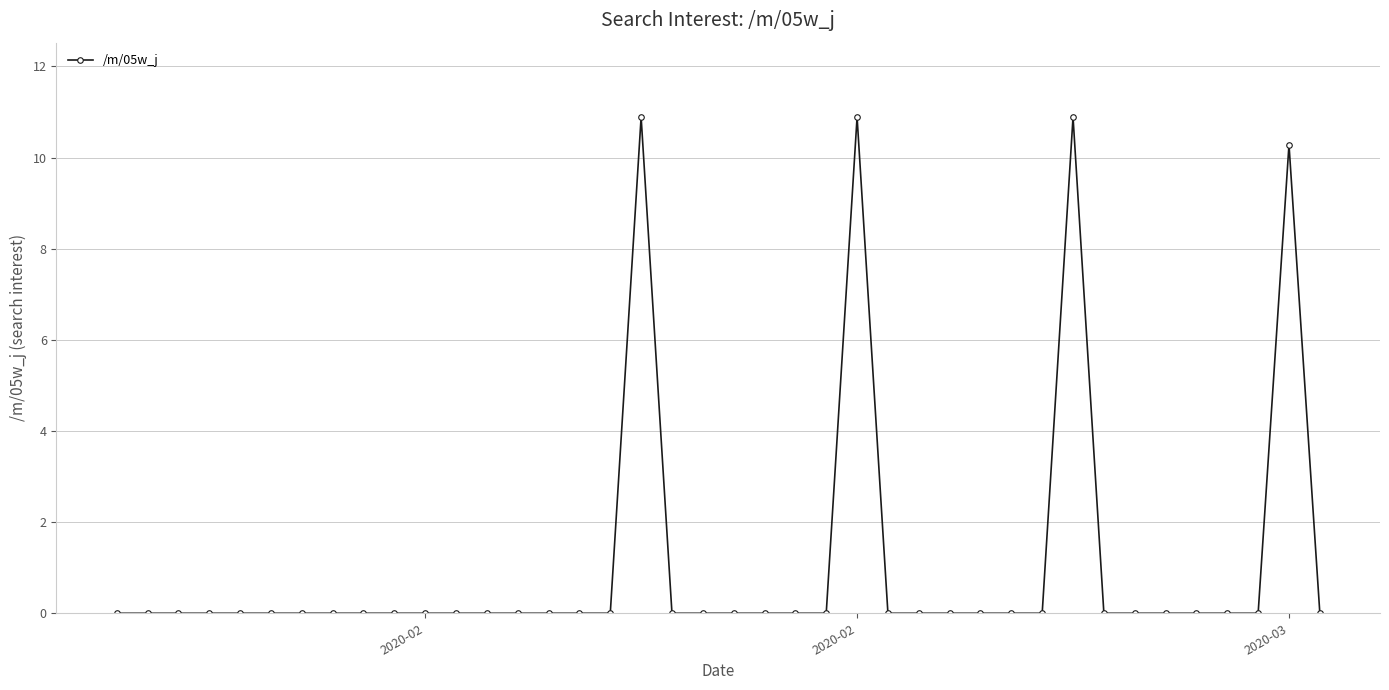

True or false: there are more than 2 points higher than both neighbors.

True